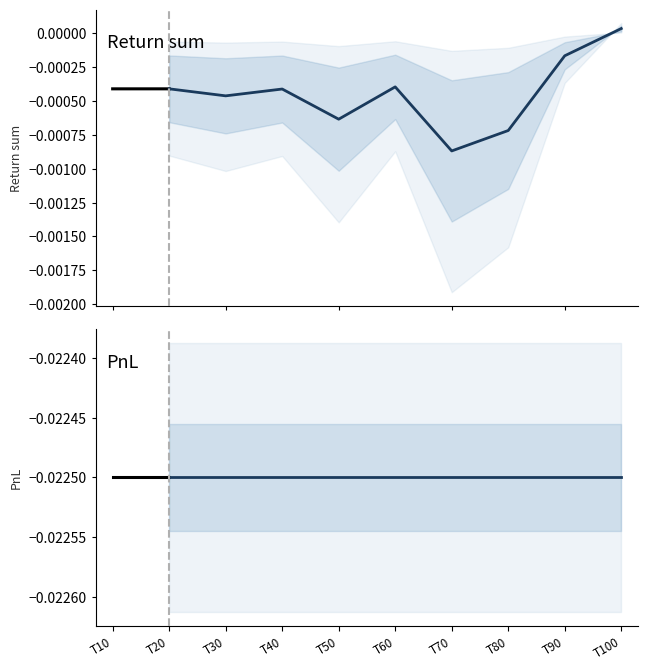

At which category is the sum across all series the highest?

T20